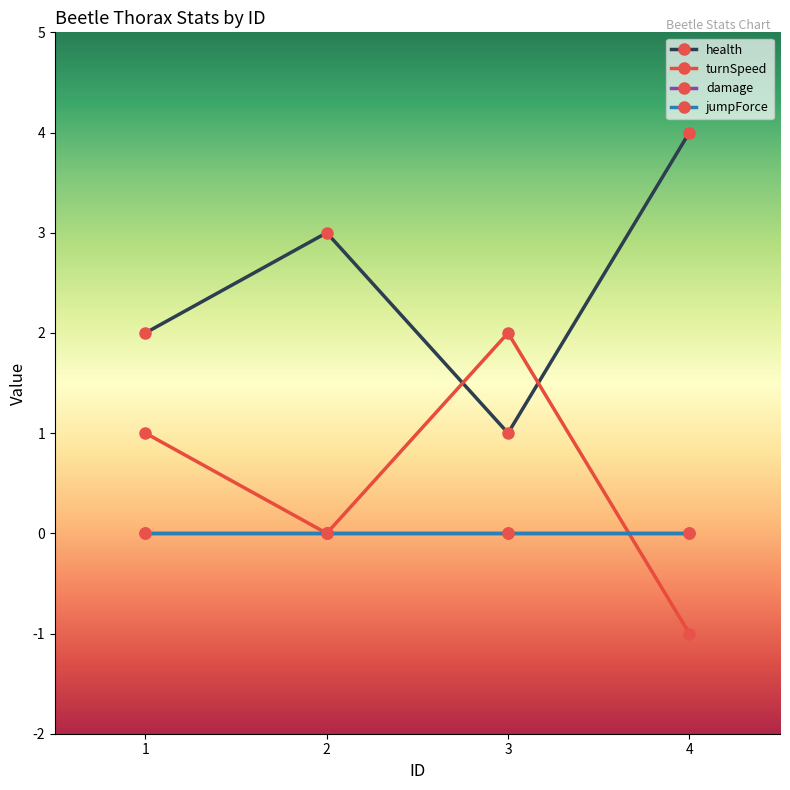

What is the difference between the highest and lowest values at 4?

5